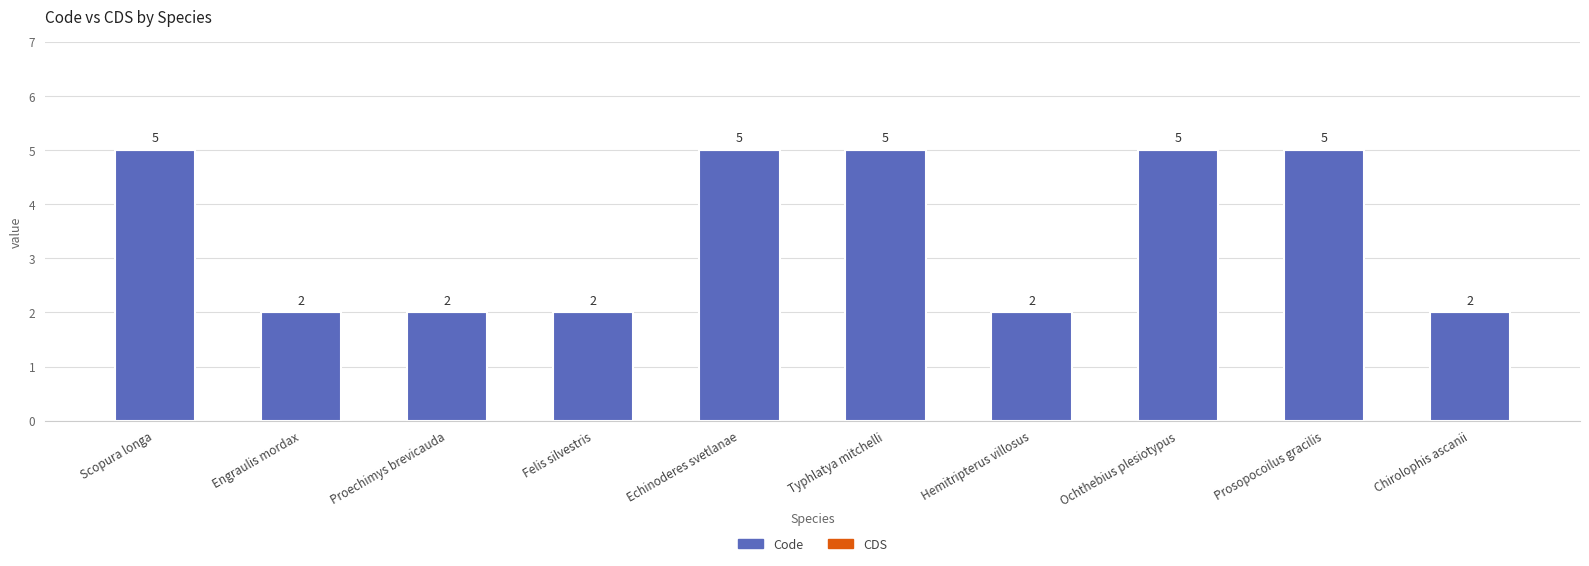

Count the values in the range 2 to 5.

10